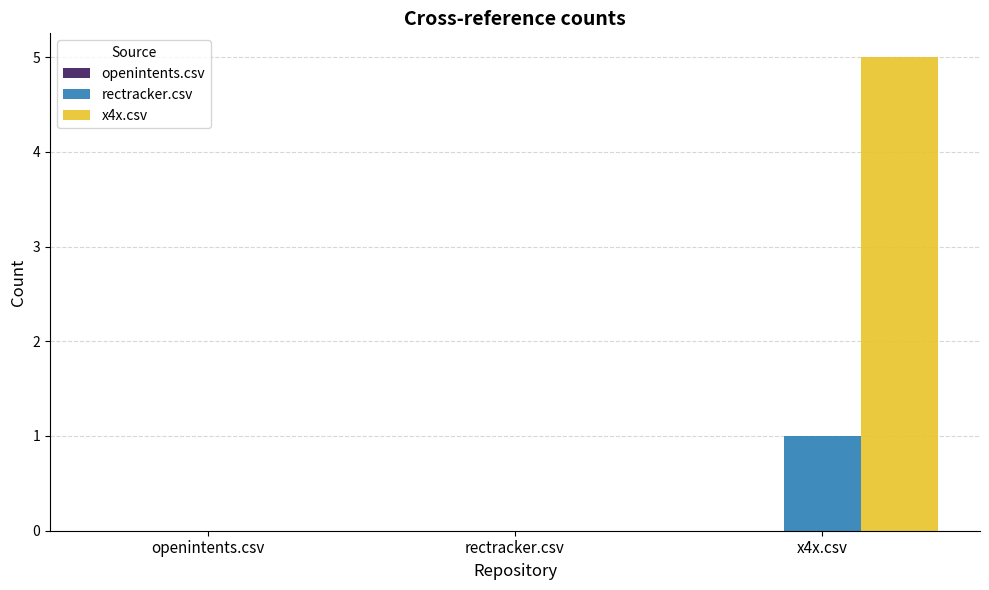

At which category is the sum across all series the highest?

x4x.csv